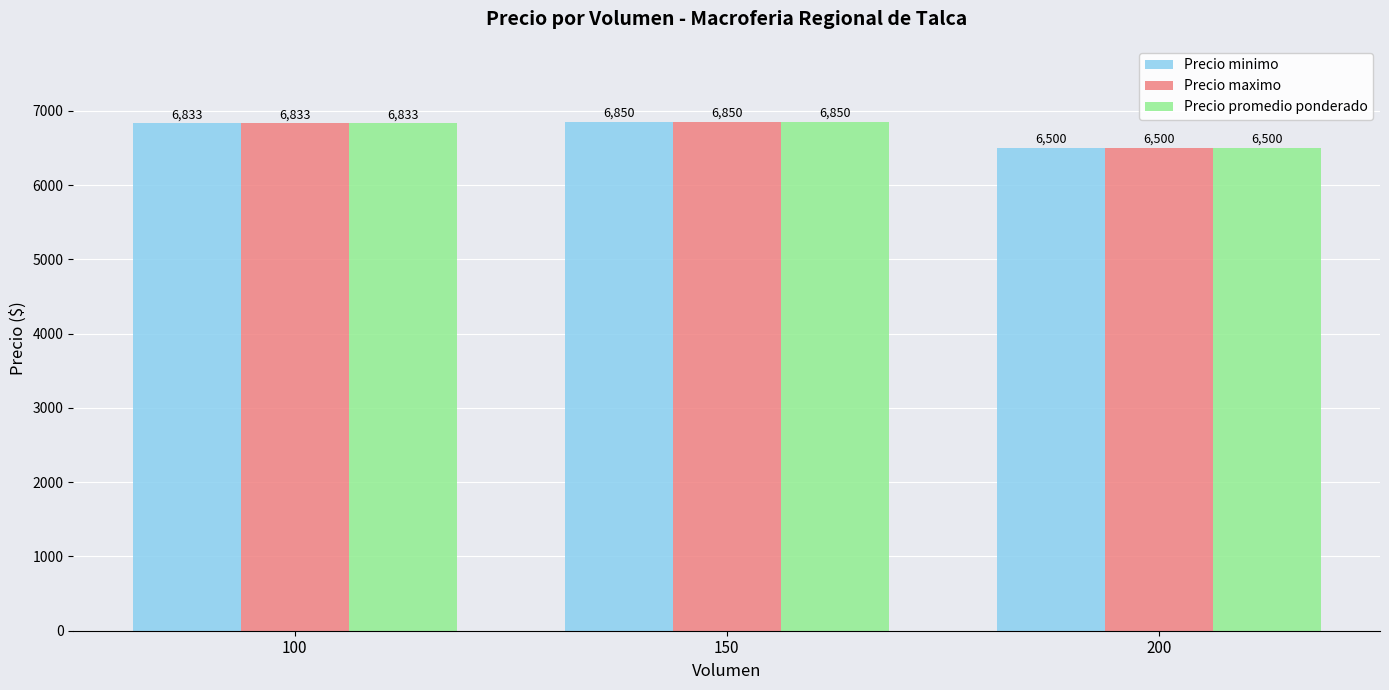

List the labels in order of Precio promedio ponderado value, largest first.

150, 100, 200